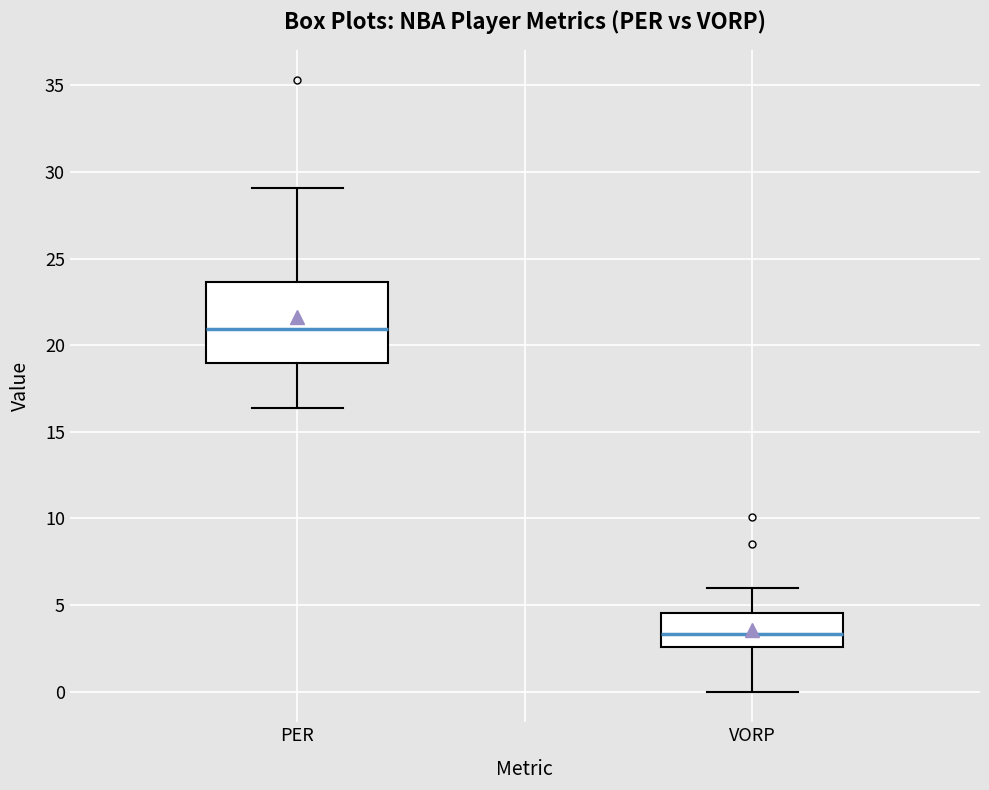

Reading left to right, read every box against the y-axis: the position of its median line, the range the box covers, and the ends of its whiskers. The values are not printed on the chart, so give them approximately, as read against the axis.

PER: median 21.0, box 19.0 to 23.5, whiskers 16.5 to 29.0
VORP: median 3.5, box 2.5 to 4.5, whiskers 0.0 to 6.0